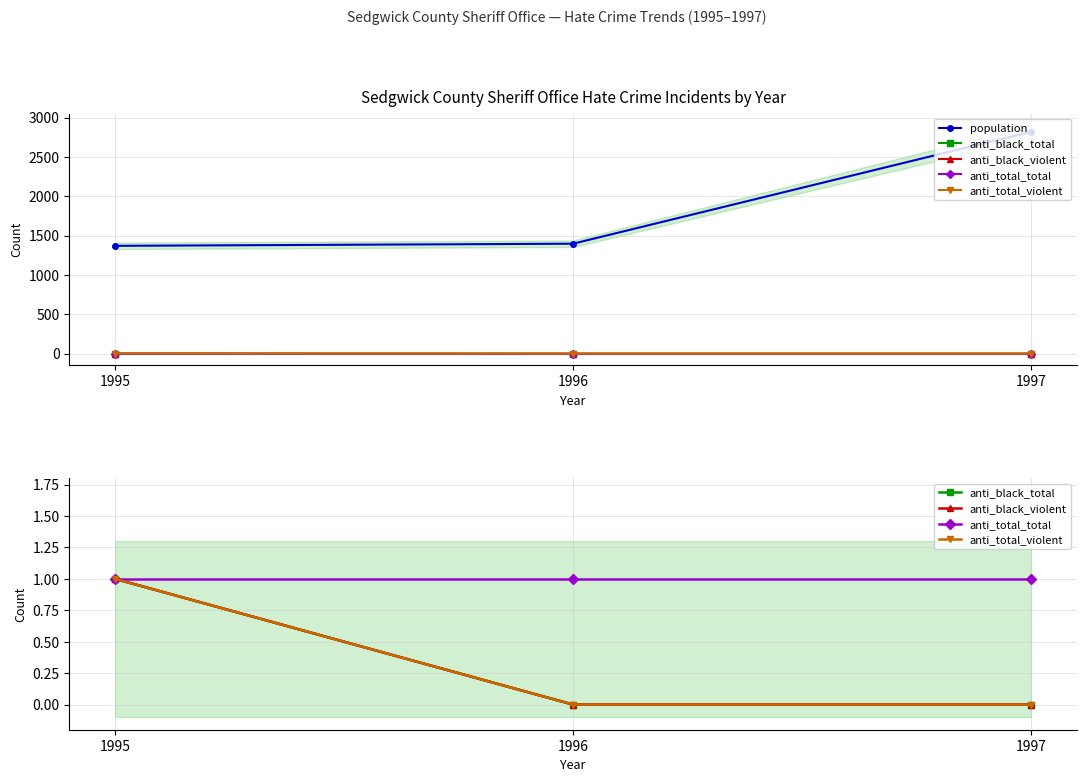

Which series has the widest spread of values?

population